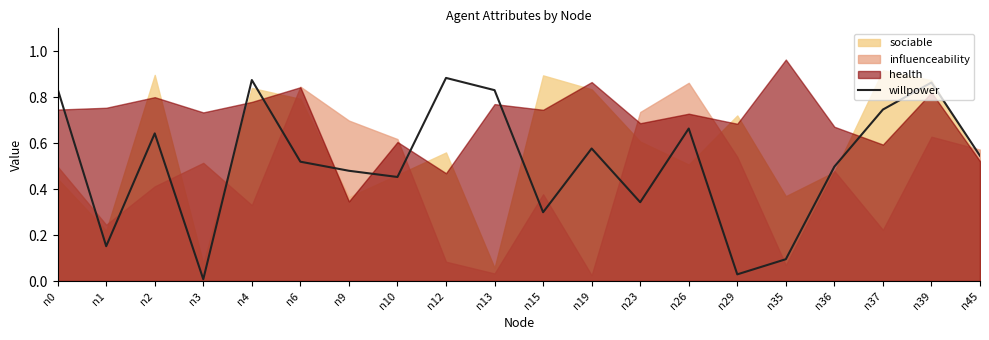

Where is the first local minimum?

n1